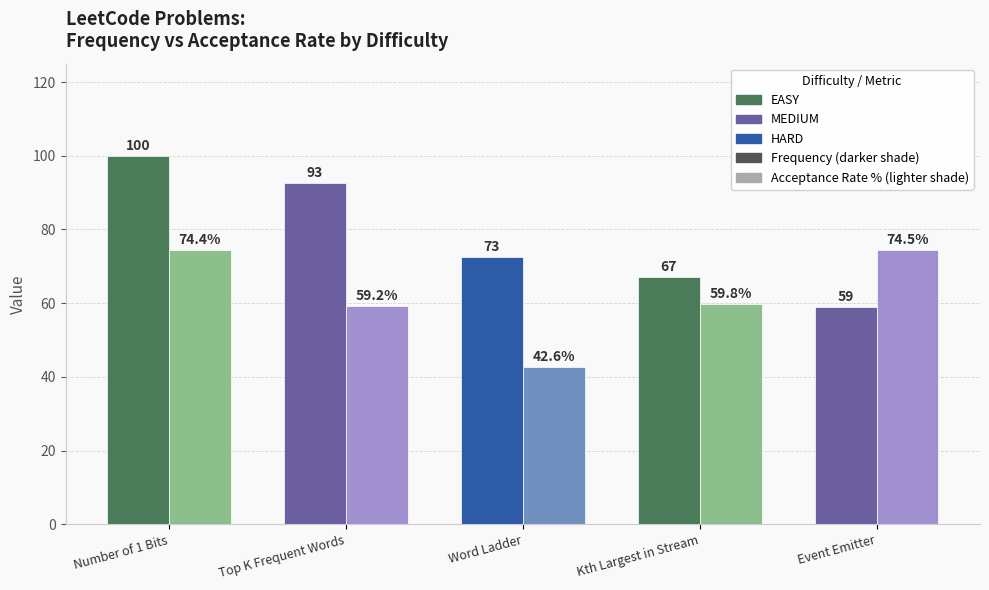

At which category is the sum across all series the highest?

Number of 1 Bits